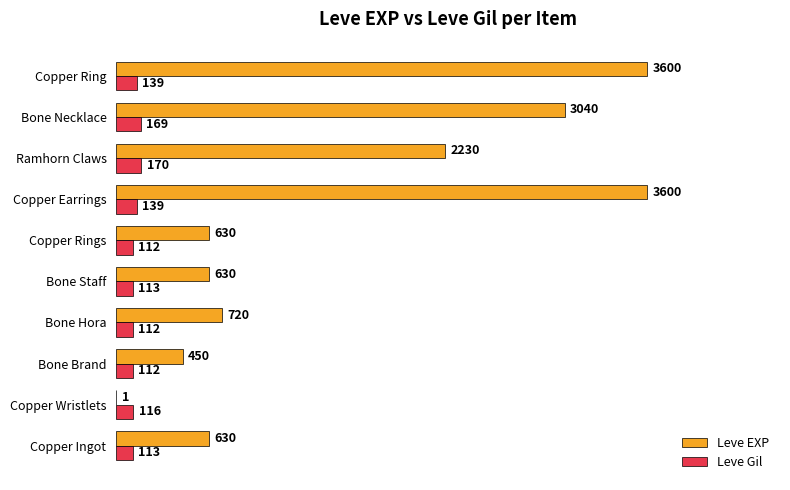

What is the total value across all series at Bone Hora?

832